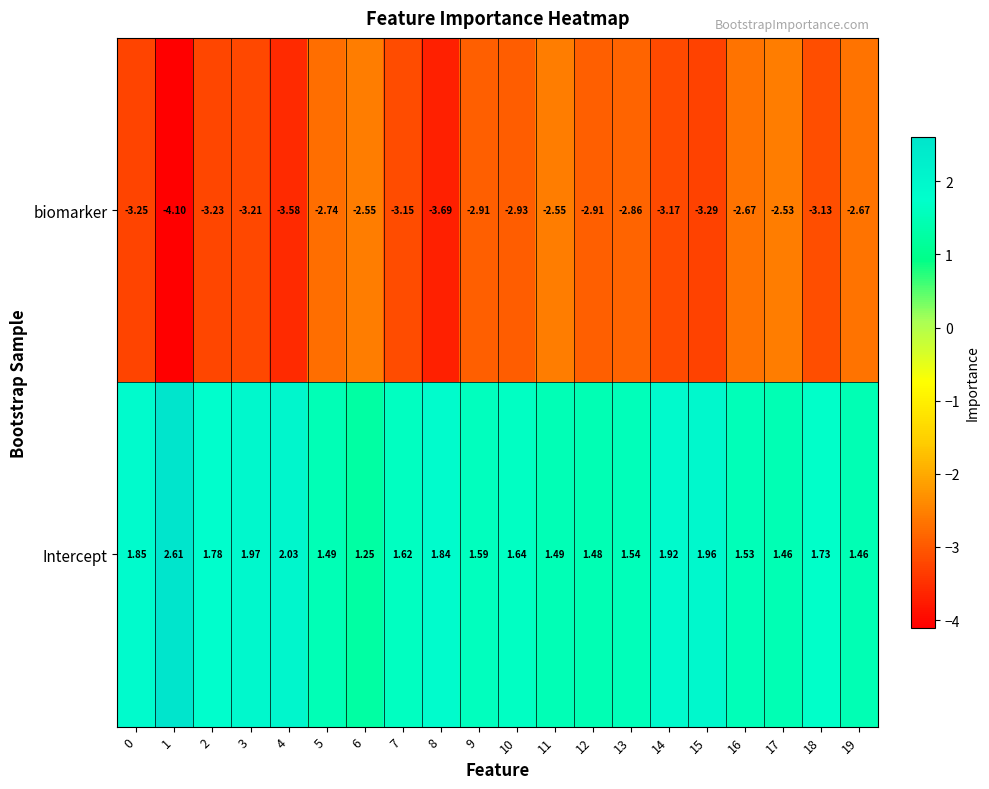

Which series changed the most between 3 and 11?

biomarker